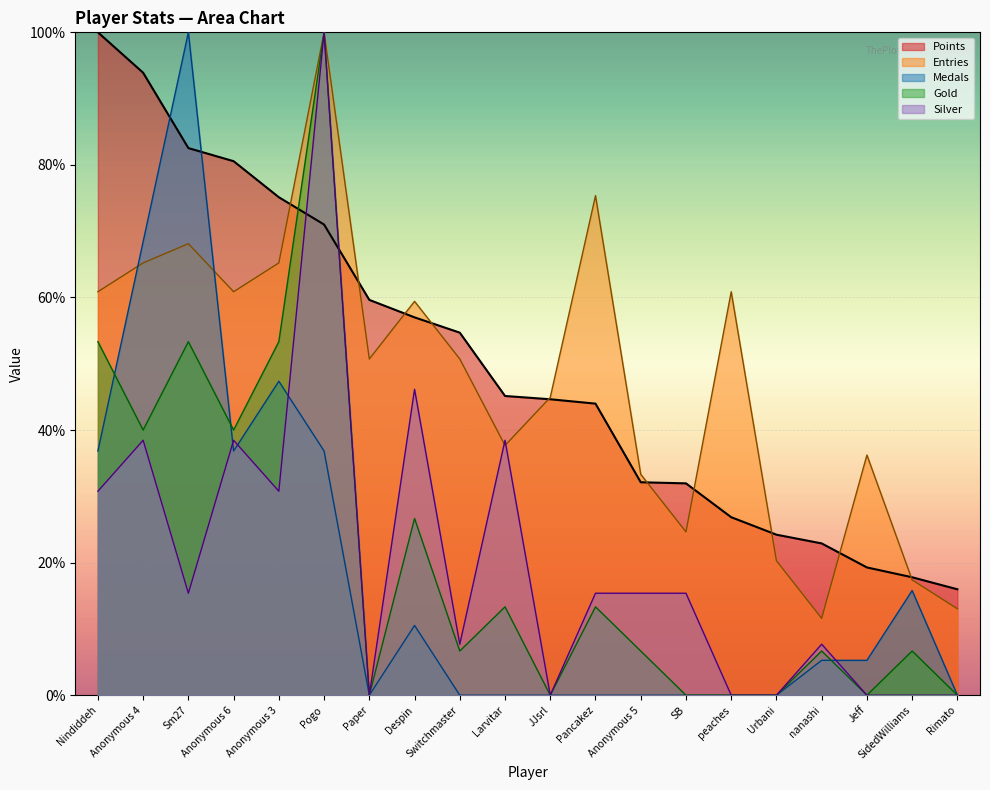

At which label does Points reach its peak?

Nindiddeh